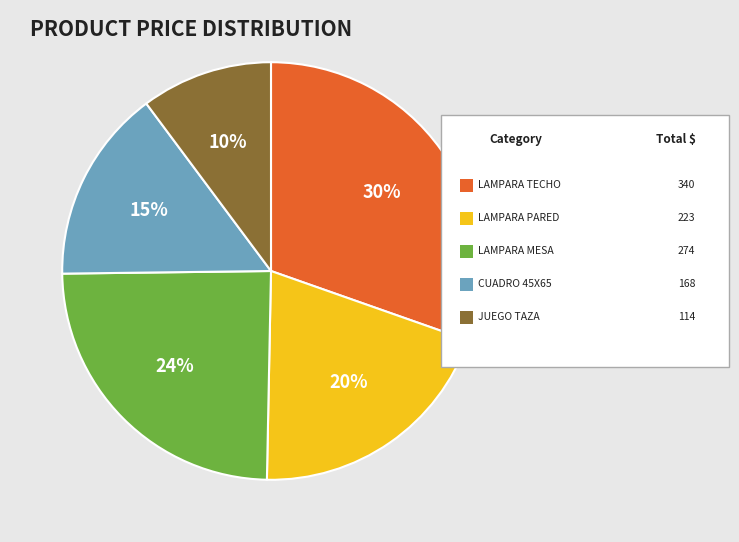

To the nearest percent, what is the difference between the largest and smallest slice percentages?

20%